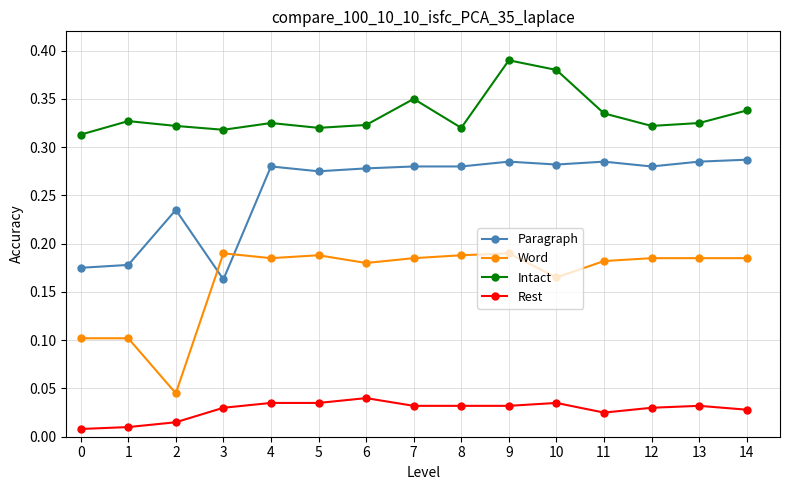

Which series changed the most between 1 and 13?

Paragraph